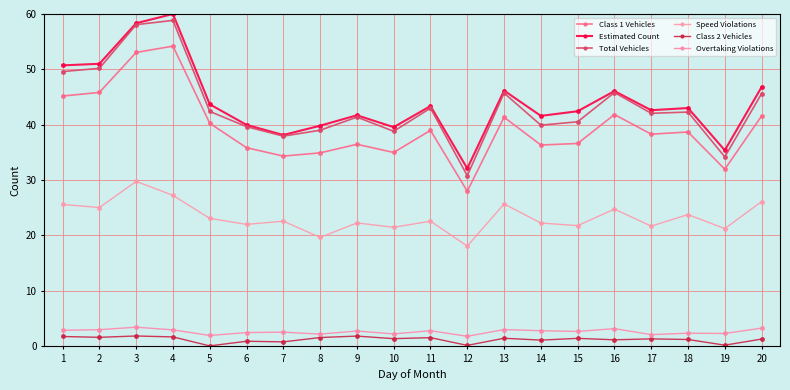

Count the number of categories in the chart.

20